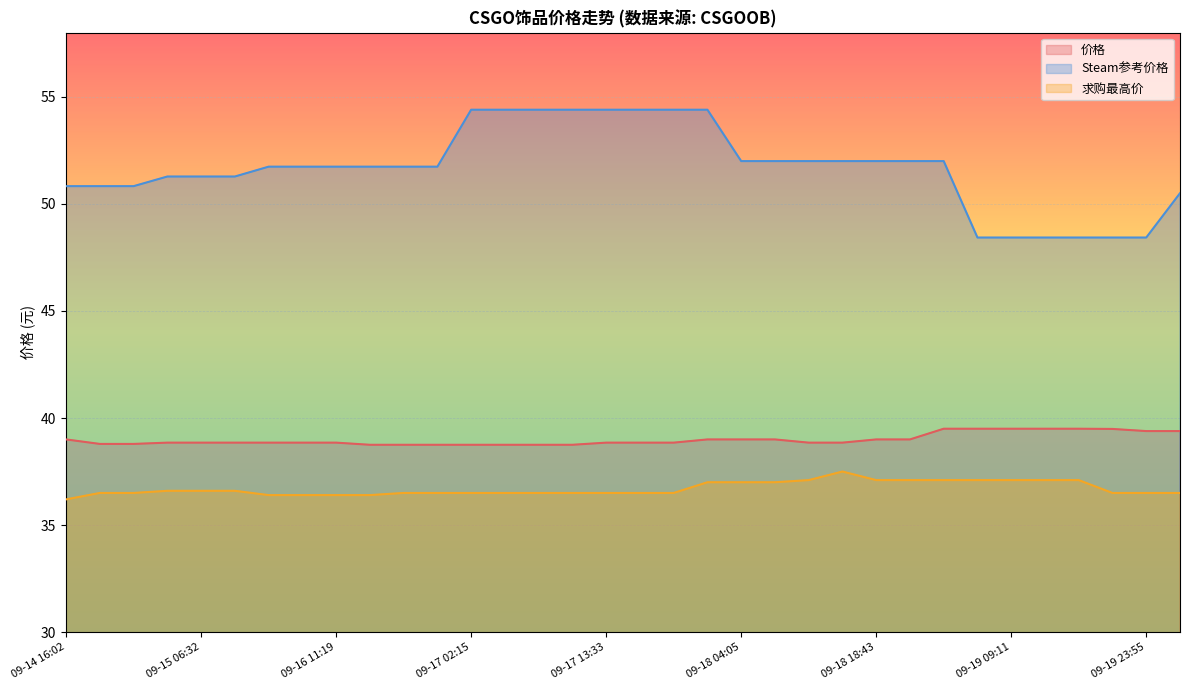

List the labels in order of Steam参考价格 value, smallest first.

09-19 05:33, 09-19 09:11, 09-19 12:54, 09-19 16:36, 09-19 20:13, 09-19 23:55, 09-20 03:36, 09-14 16:02, 09-14 19:39, 09-14 23:15, 09-15 02:52, 09-15 06:32, 09-15 10:13, 09-16 05:53, 09-16 07:10, 09-16 11:19, 09-16 15:05, 09-16 18:36, 09-16 22:28, 09-18 04:05, 09-18 07:40, 09-18 11:26, 09-18 15:03, 09-18 18:43, 09-18 22:18, 09-19 01:57, 09-17 02:15, 09-17 05:48, 09-17 06:03, 09-17 09:52, 09-17 13:33, 09-17 17:11, 09-17 20:46, 09-18 00:26